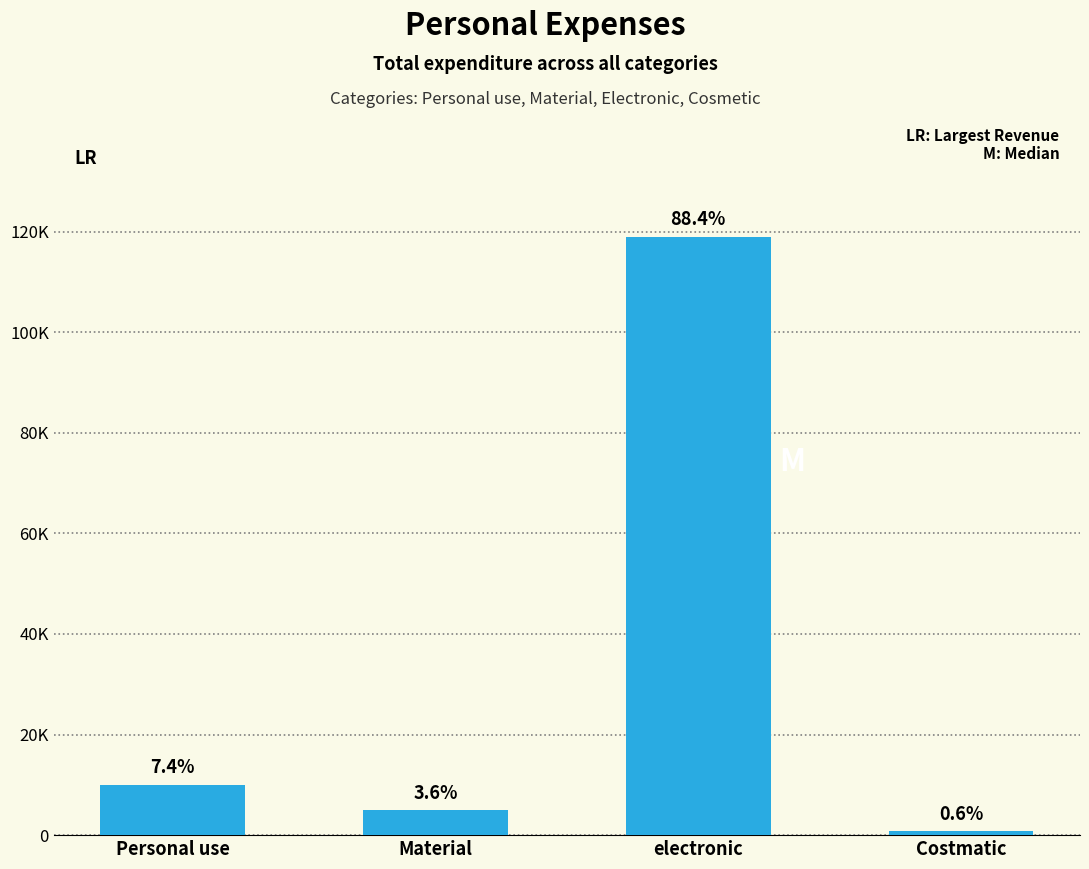

List the labels in order of value, smallest first.

Costmatic, Material, Personal use, electronic